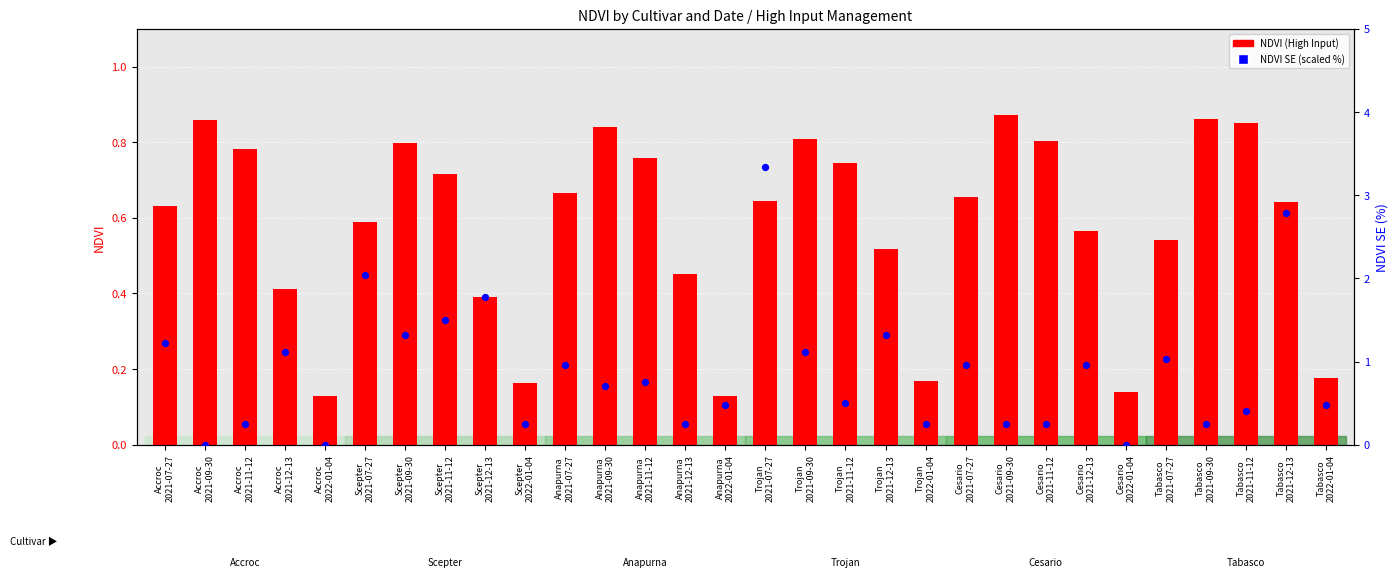

At which category is the sum across all series the highest?

Trojan
2021-07-27